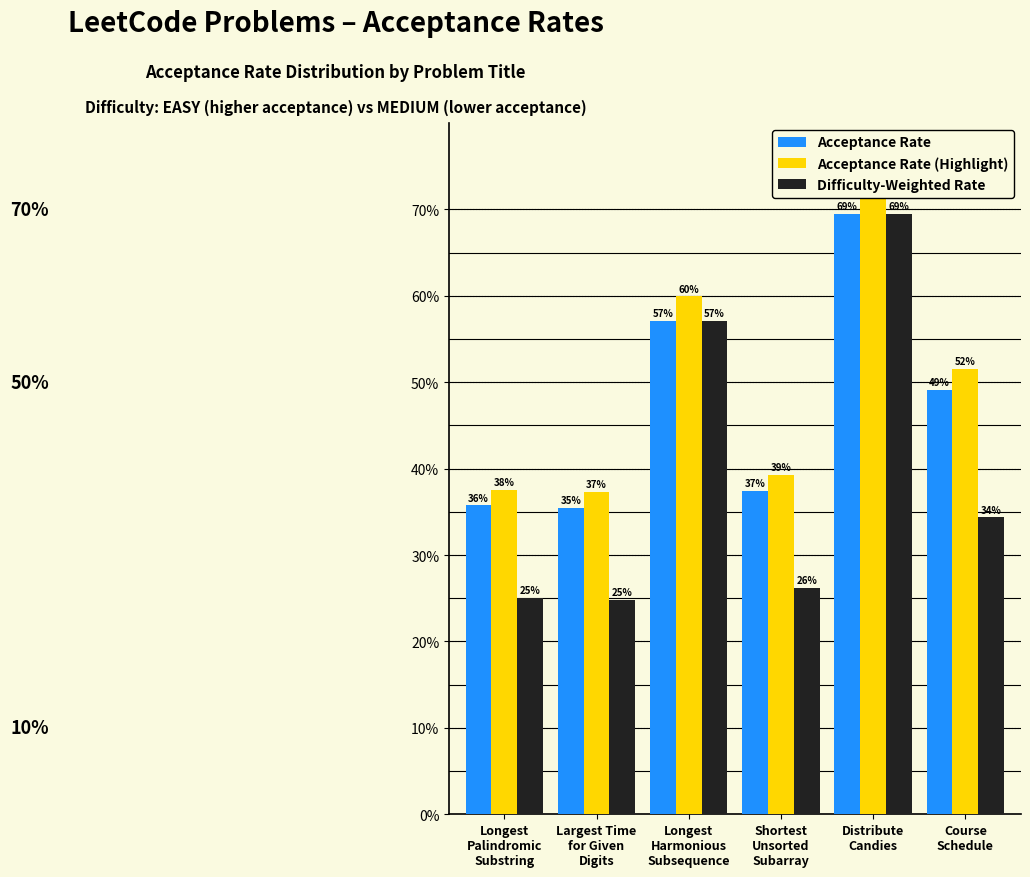

Count the number of categories in the chart.

6